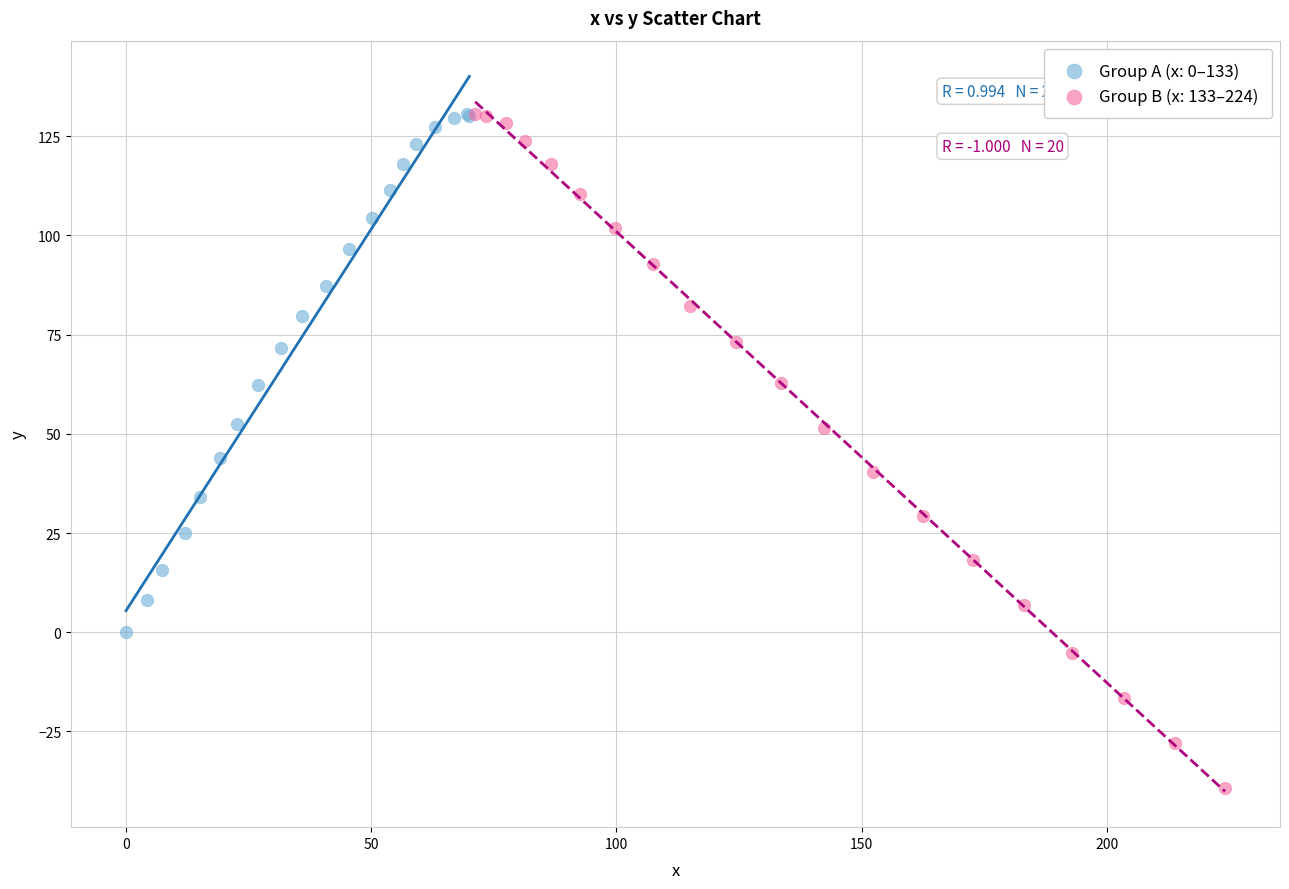

Which series has the largest Y range (max minus min)?

Group B (x: 133–224)